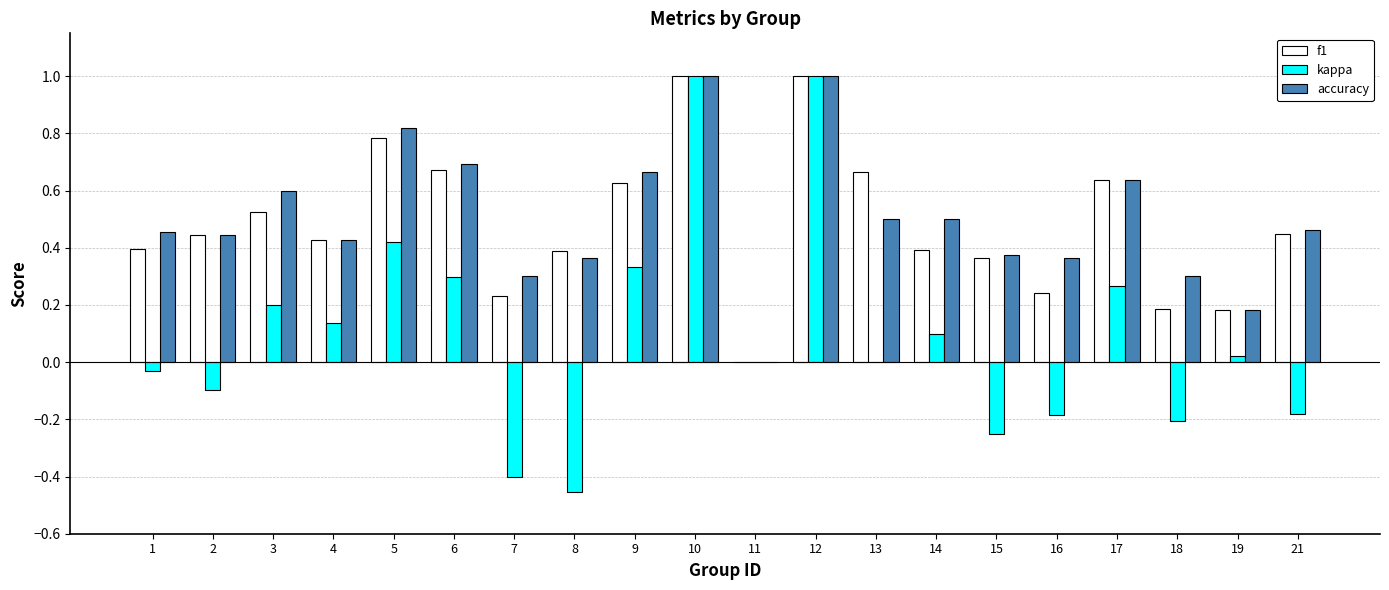

Which series has the largest total across all categories?

accuracy